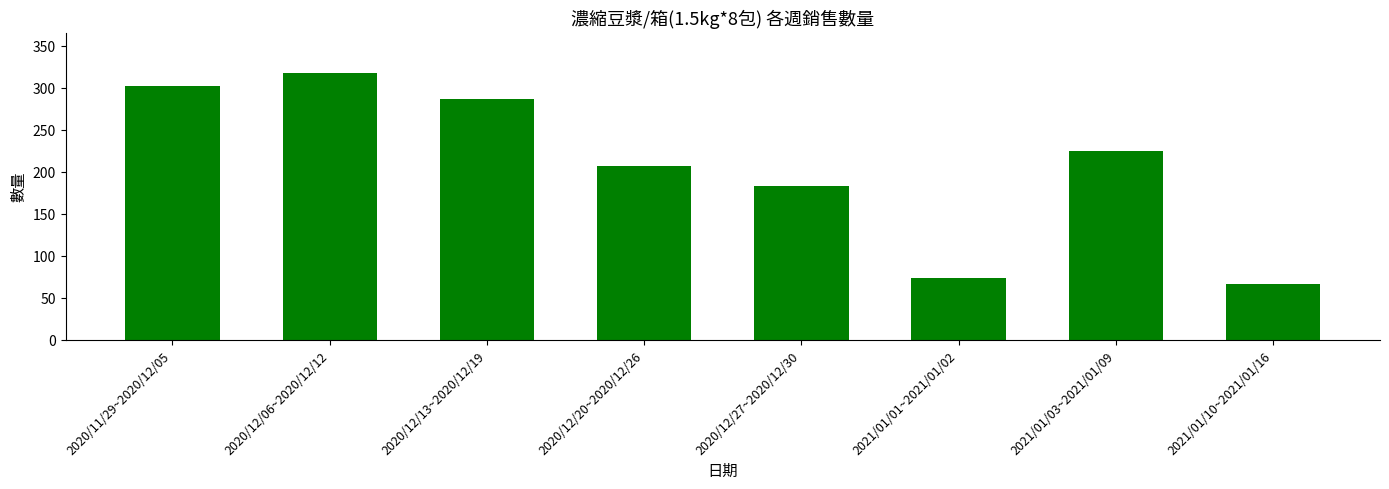

The value at 2020/11/29~2020/12/05 is 486. True or false?

False